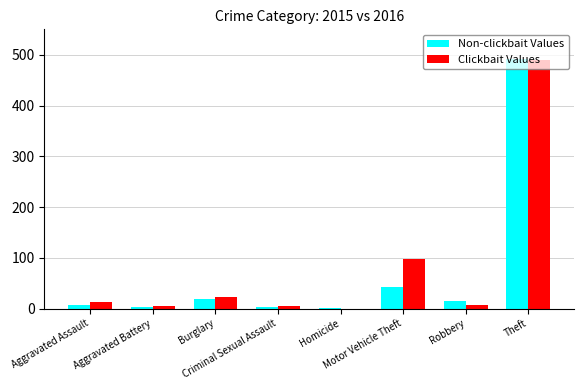

What is the sum of all Clickbait Values values?

641